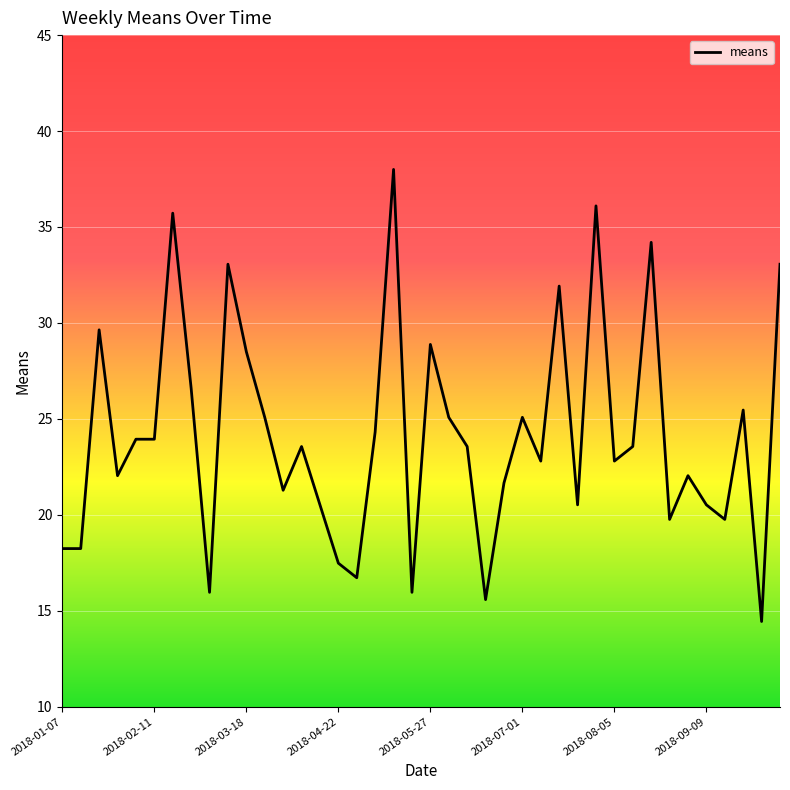

What is the difference between the maximum and minimum values?

23.6